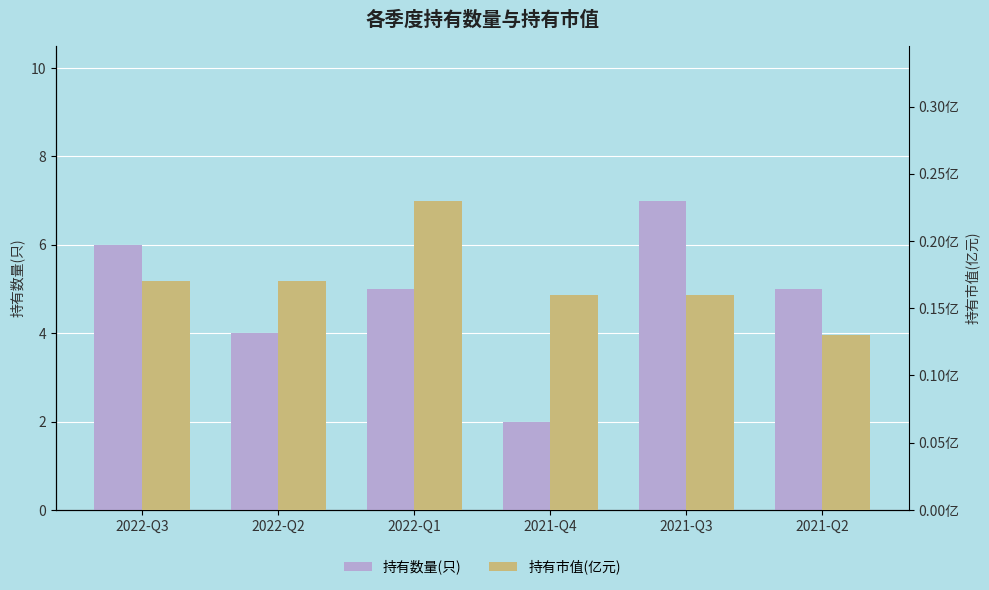

How many series are shown in this chart?

2